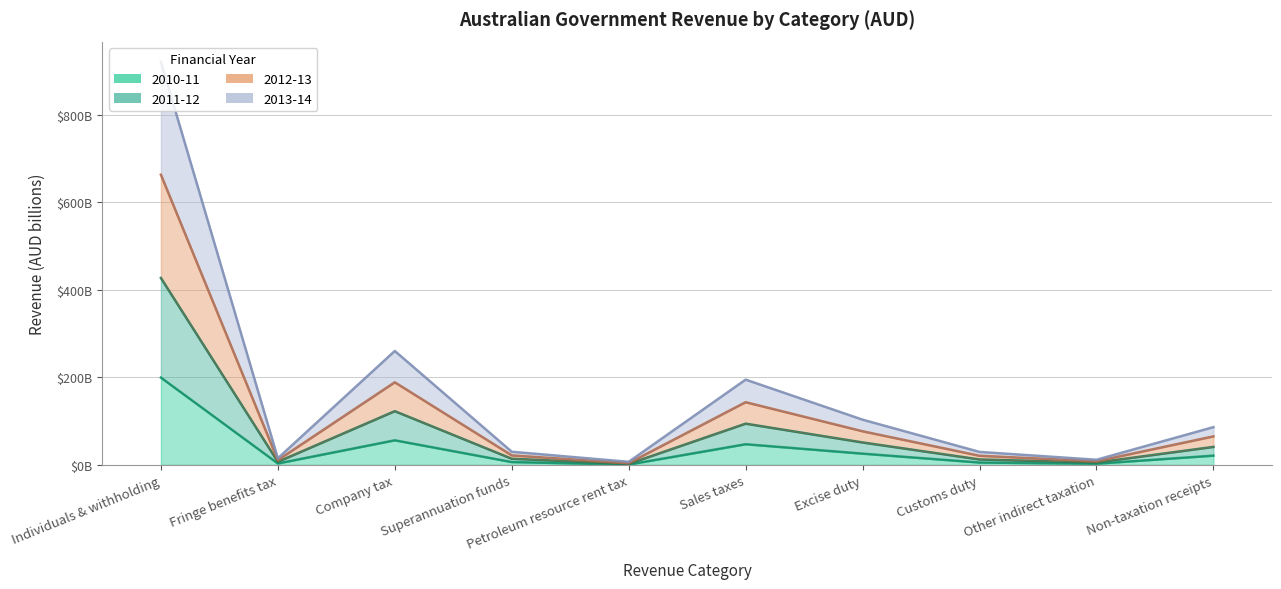

At which label is 2010-11 closest to 100?

Company tax